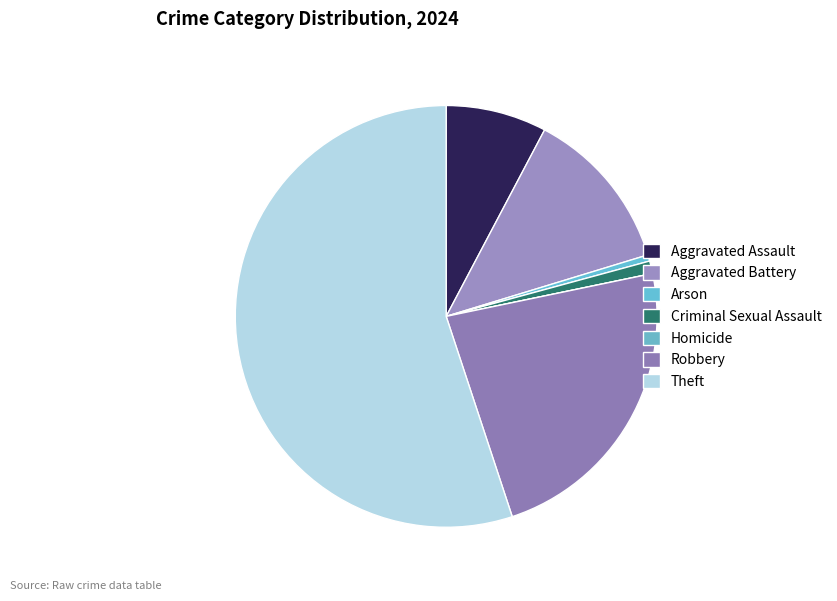

Is Robbery the majority of the pie?

No